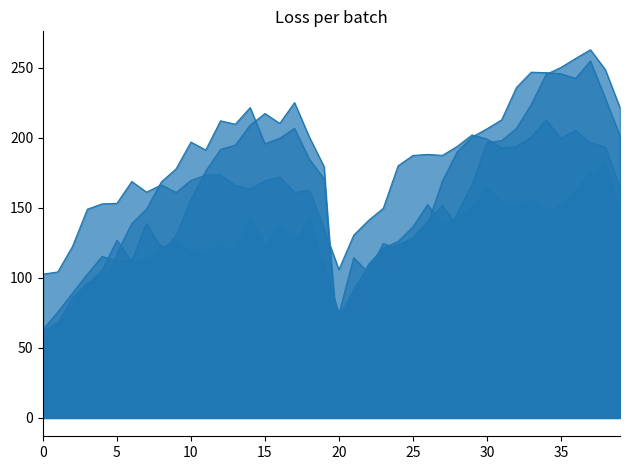

What is the average value of the d-220.0 series?

123.0